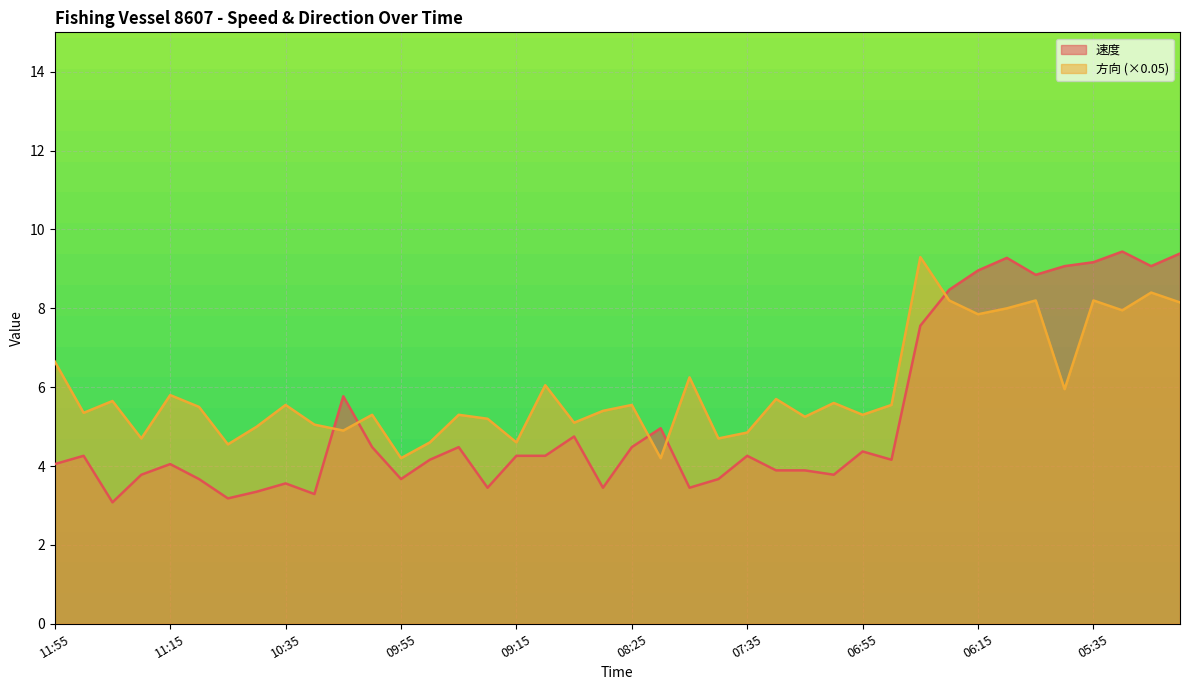

Which category has the lowest value across all series?

11:35